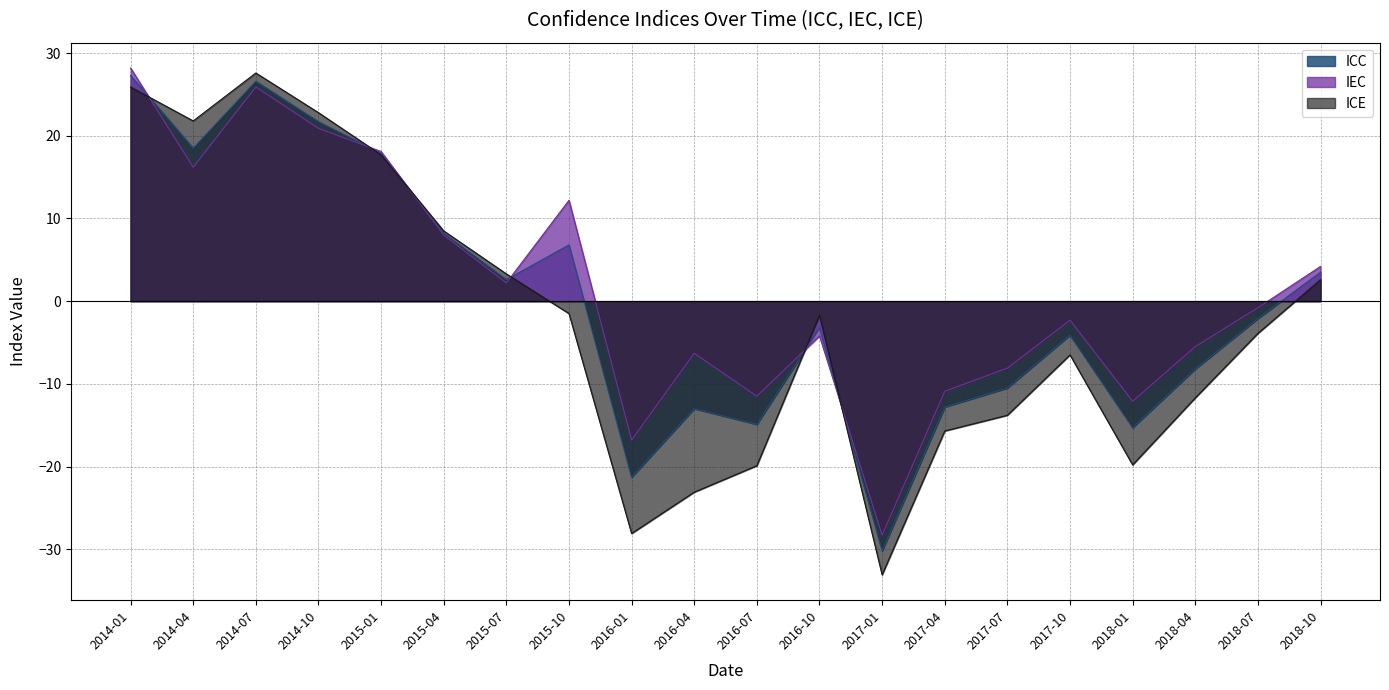

How many values in the ICC series are below -2?

11